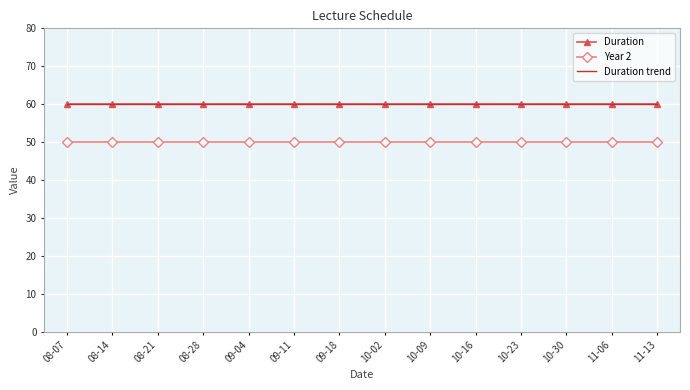

True or false: Duration trend and Duration cross at least once.

False